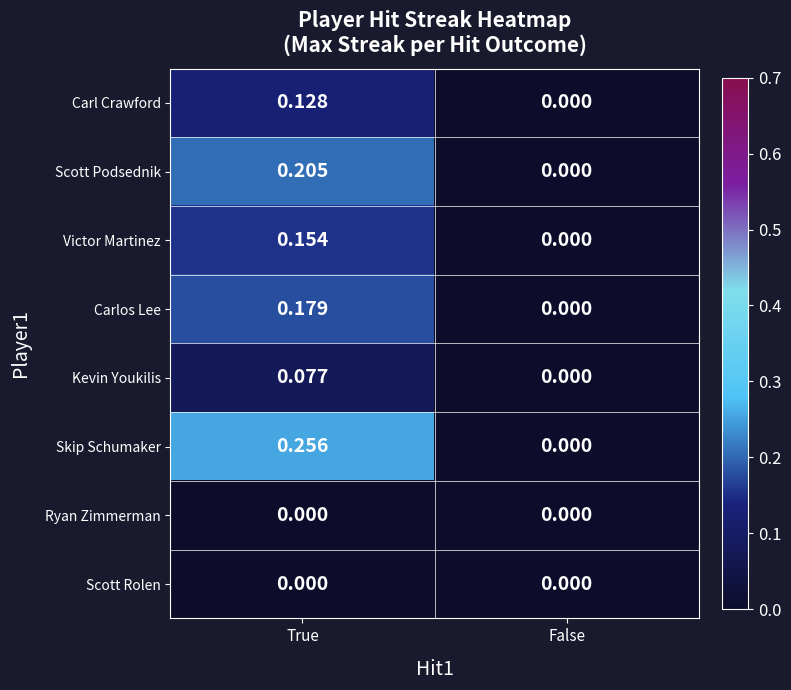

Rank the categories by Victor Martinez value from lowest to highest.

False, True